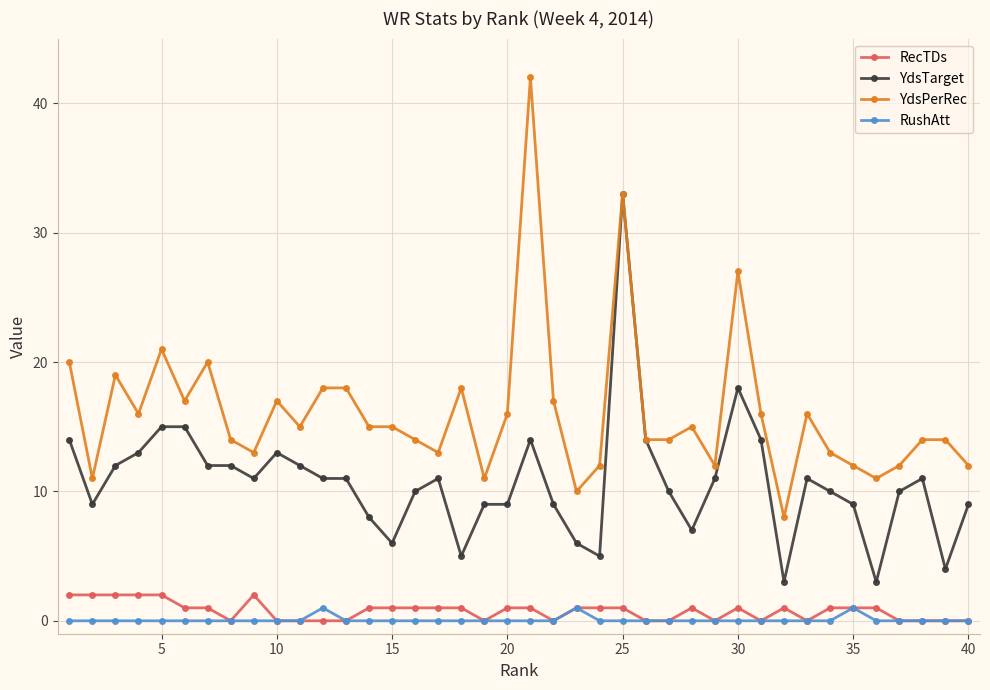

Which series has the largest range (max minus min)?

YdsPerRec